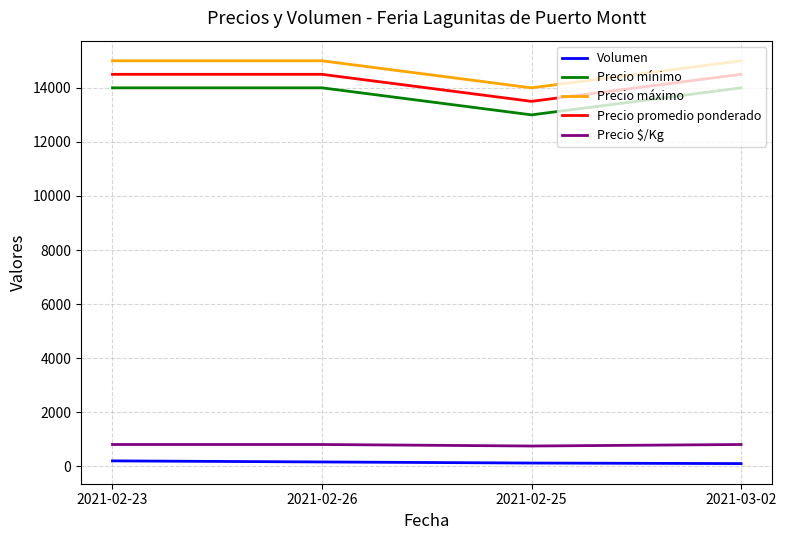

What is the minimum value for Precio $/Kg?

750